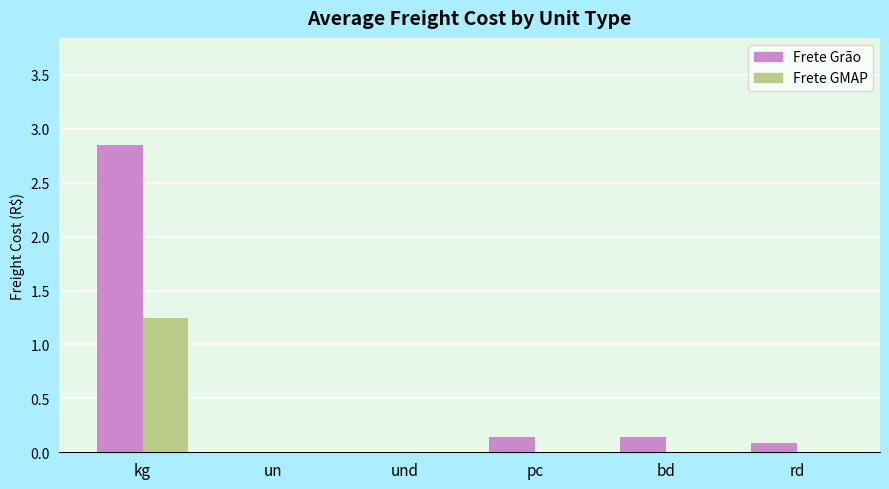

Which category has the highest value in the Frete GMAP series?

kg